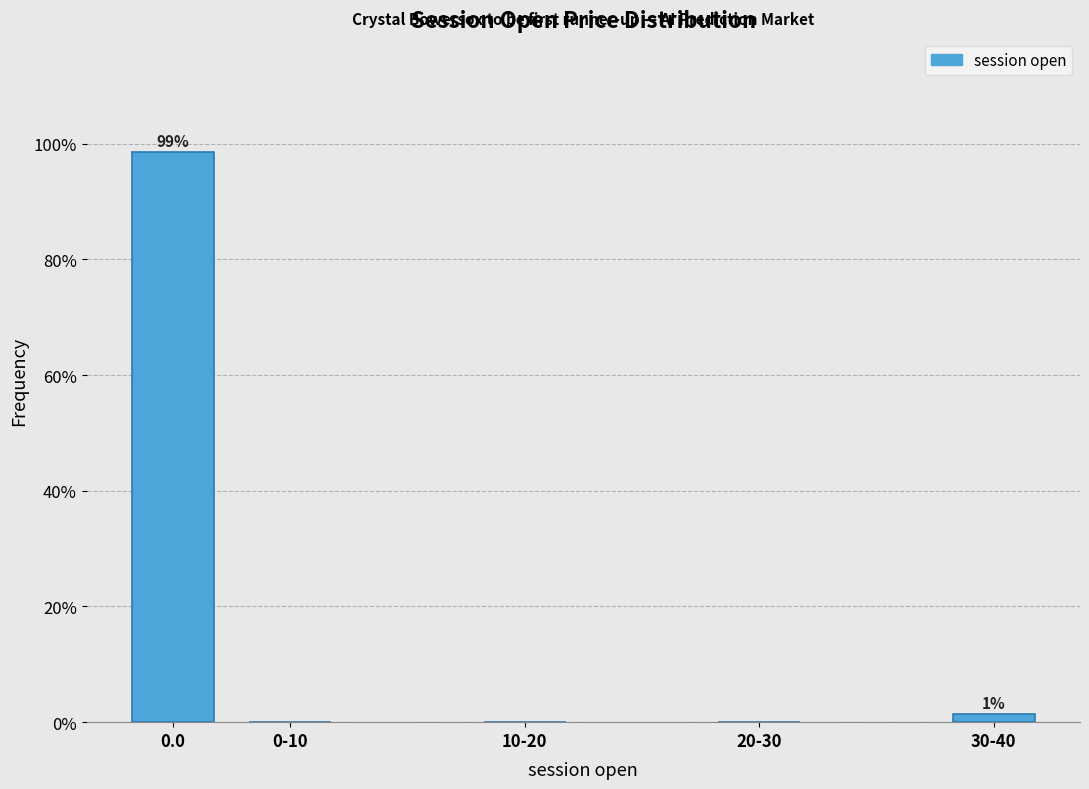

Reading left to right, what are all the values shown in this chart?

0.0=98.6	0-10=0.0	10-20=0.0	20-30=0.0	30-40=1.4